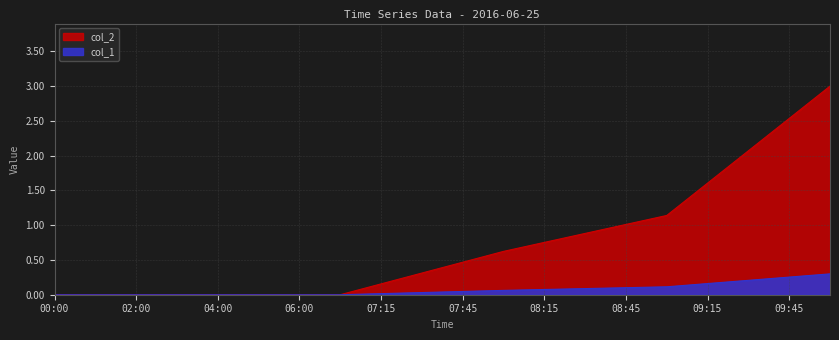

Count the number of categories in the chart.

20